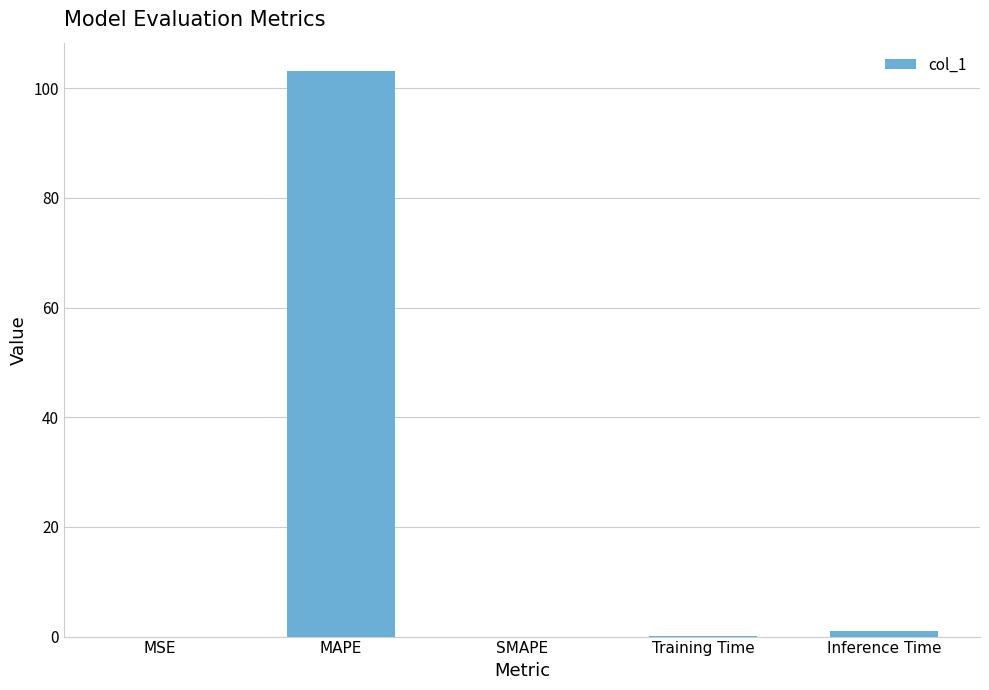

What is the maximum value shown in the chart?

103.1